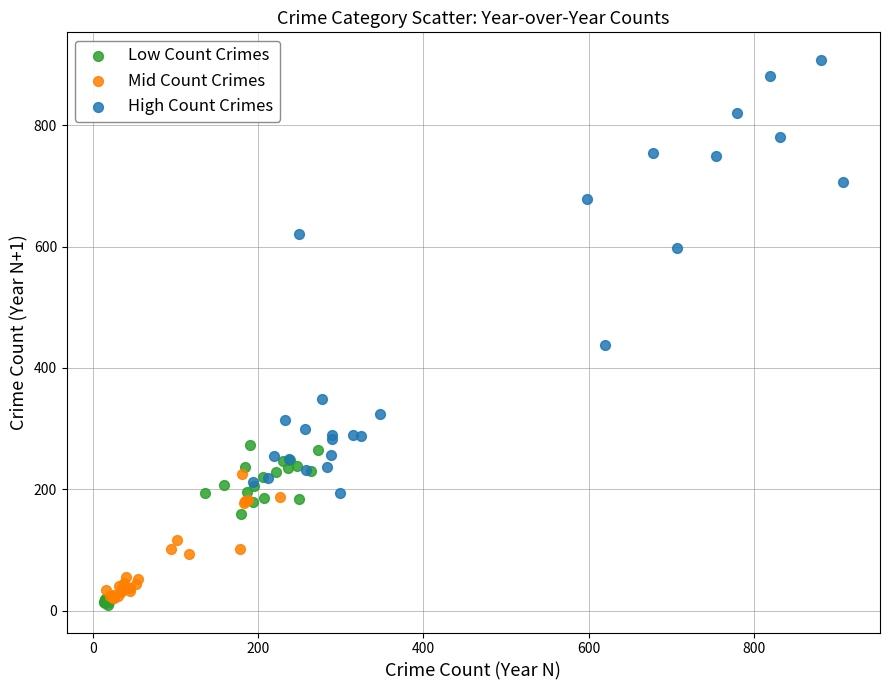

Which series reaches the maximum Y coordinate?

High Count Crimes